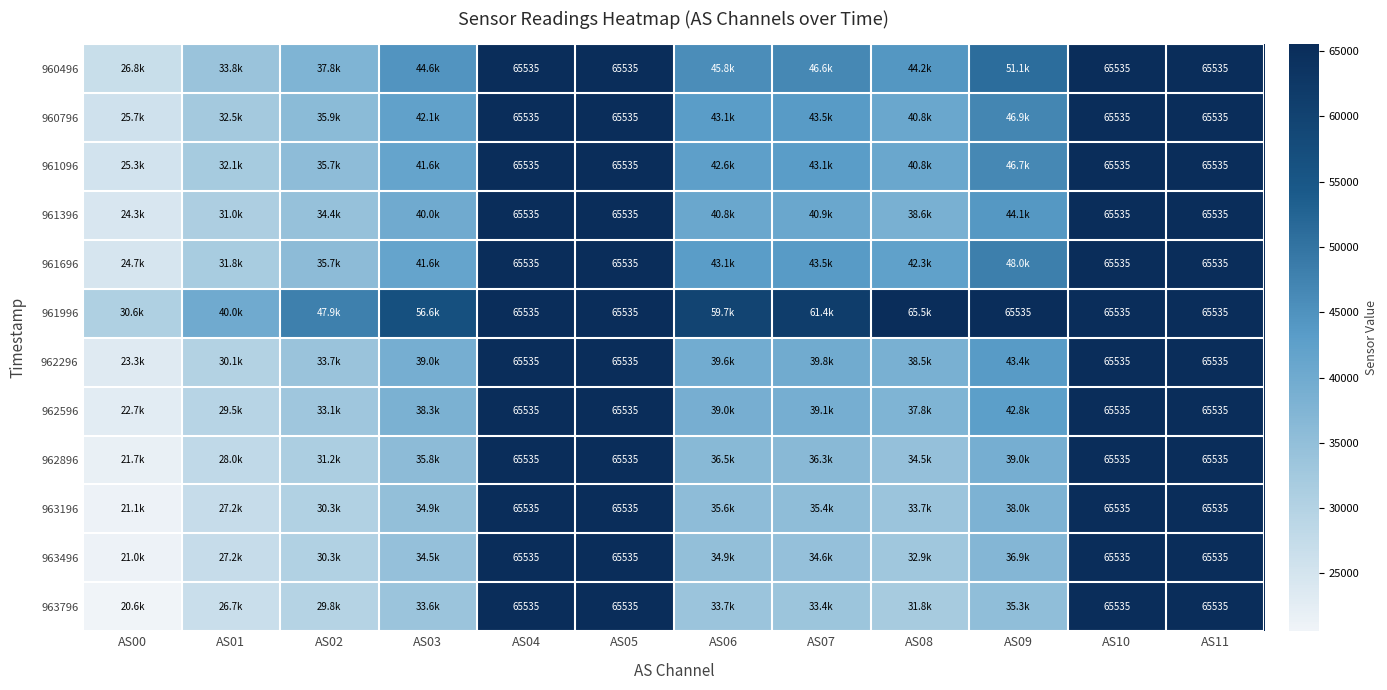

Which category has the highest value across all series?

AS04